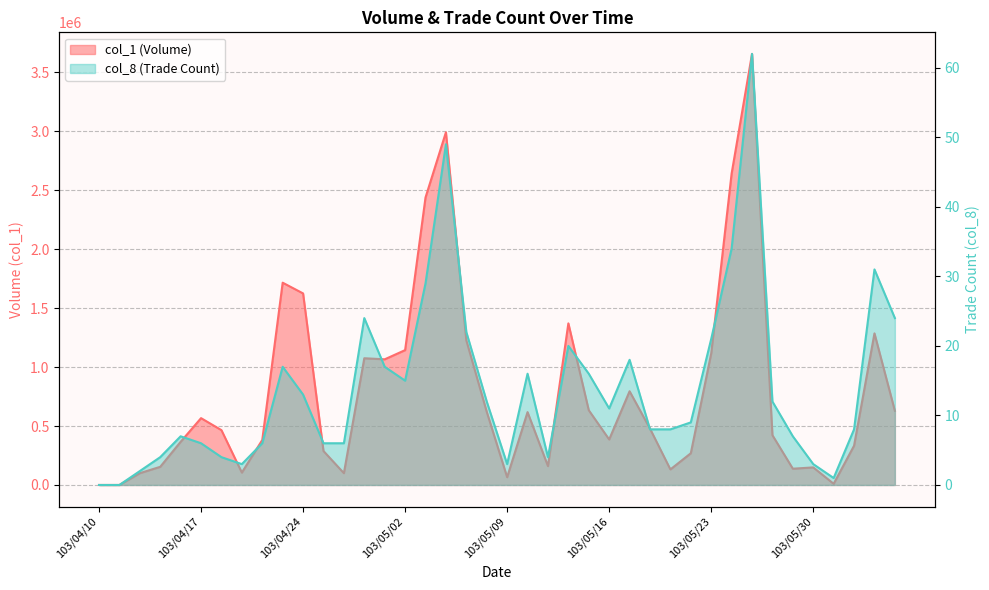

Does the chart have visible grid lines?

Yes